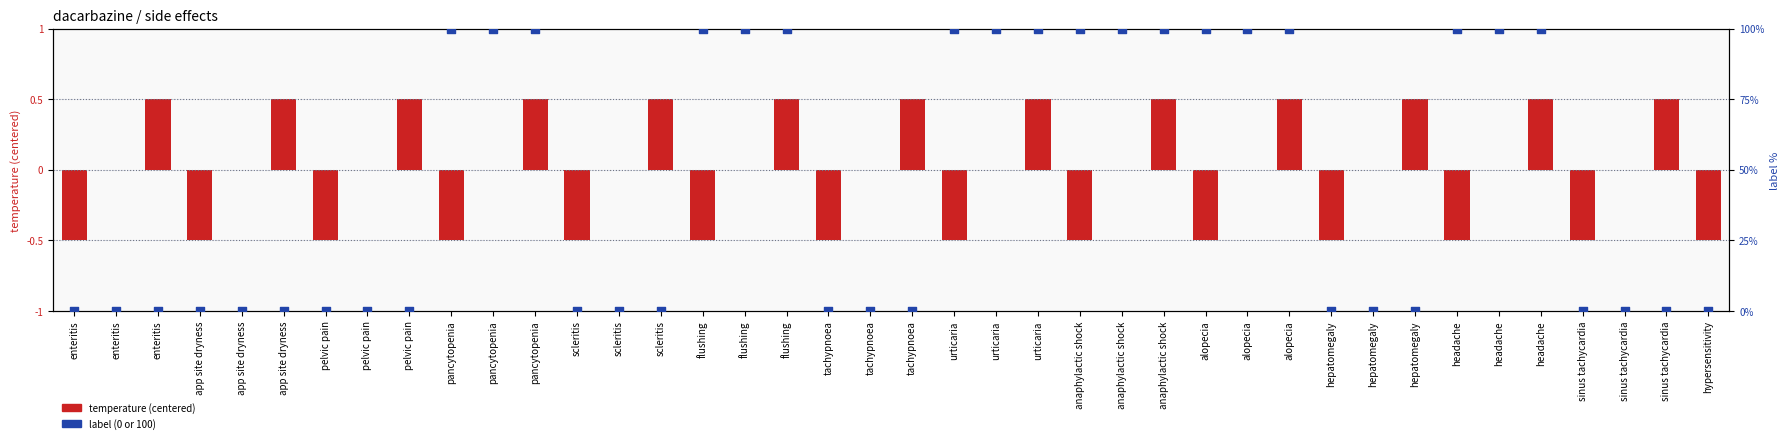

Is the value of temperature (centered) at flushing greater than the value of label (0 or 100%) at hepatomegaly?

No